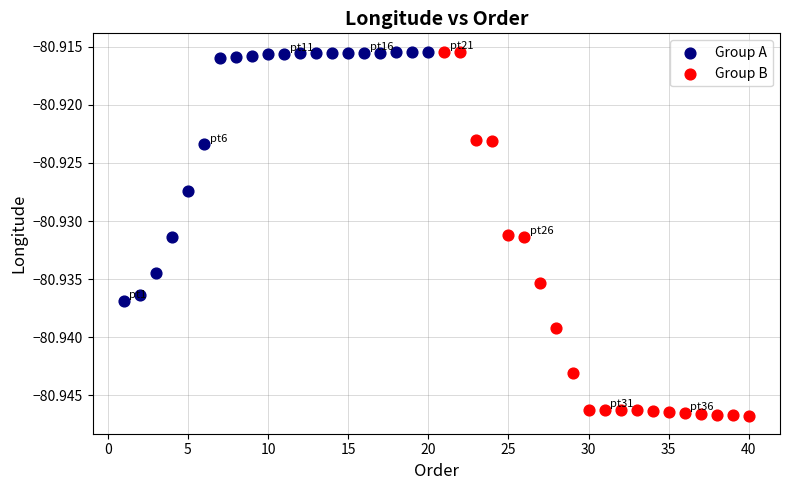

Which series reaches the minimum Y coordinate?

Group B